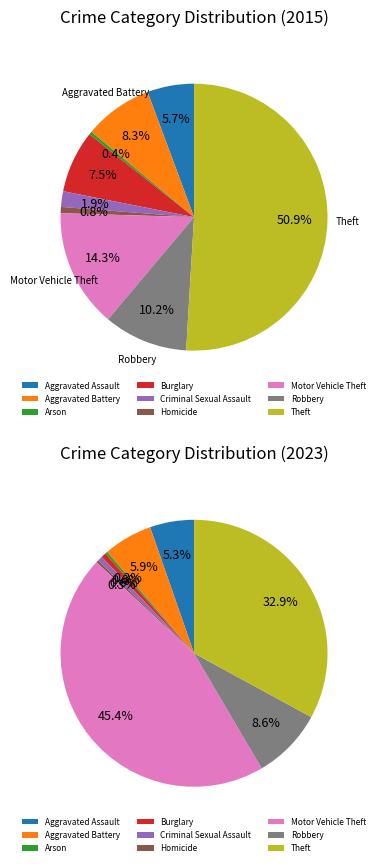

Does Burglary account for over 50% of the chart?

No